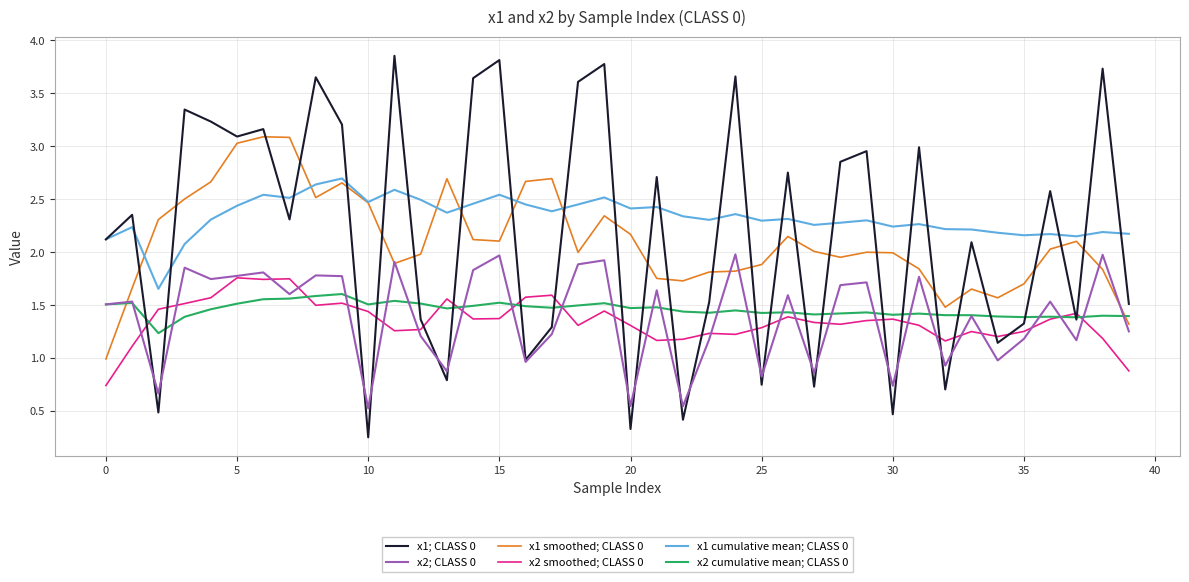

Which series has the widest spread of values?

x1; CLASS 0